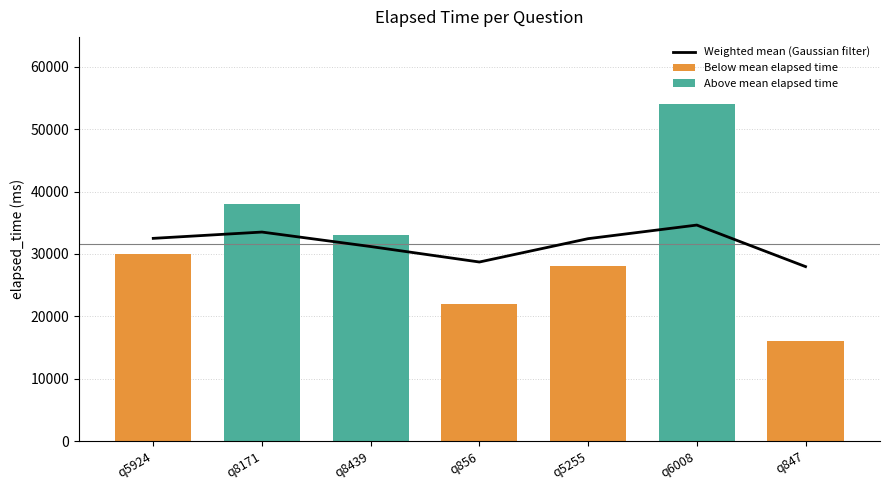

Between q8439 and q6008, which is larger?

q6008